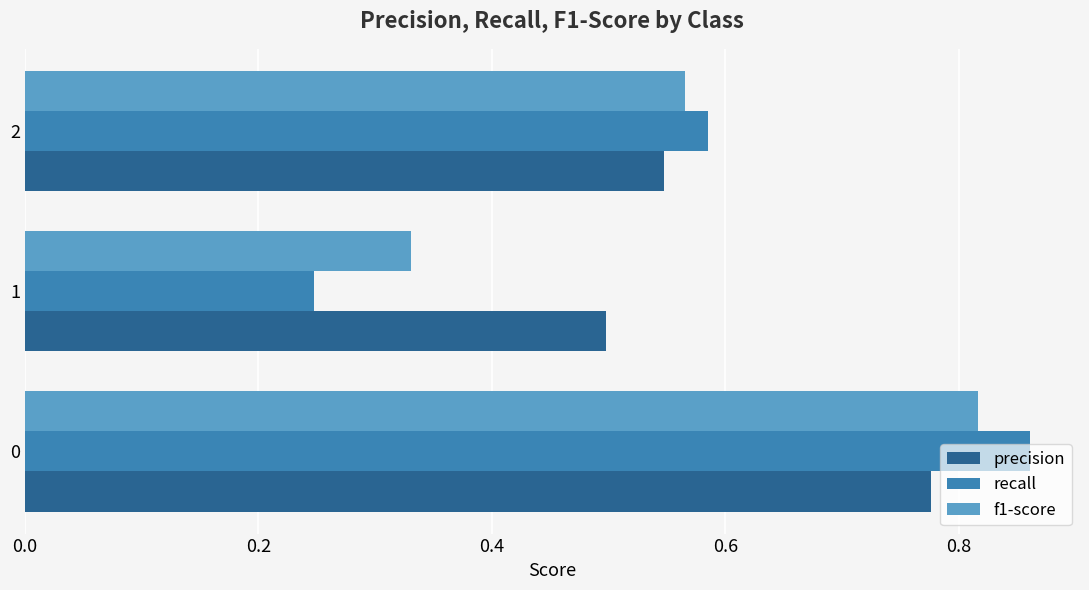

What are all the series names shown in the legend?

precision, recall, f1-score